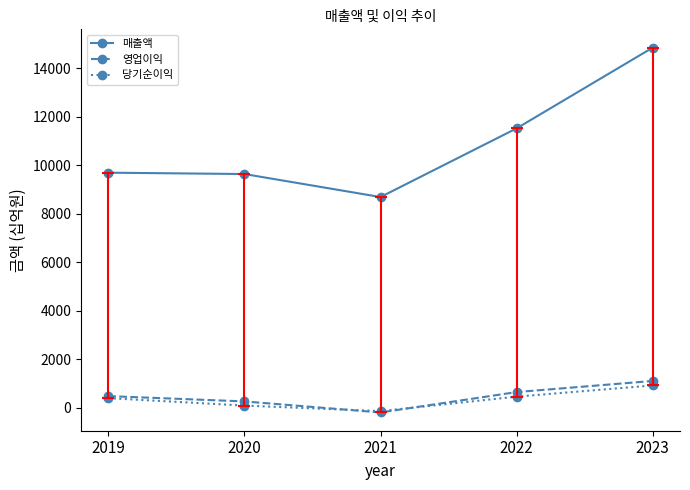

True or false: 매출액 and 당기순이익 cross at least once.

False